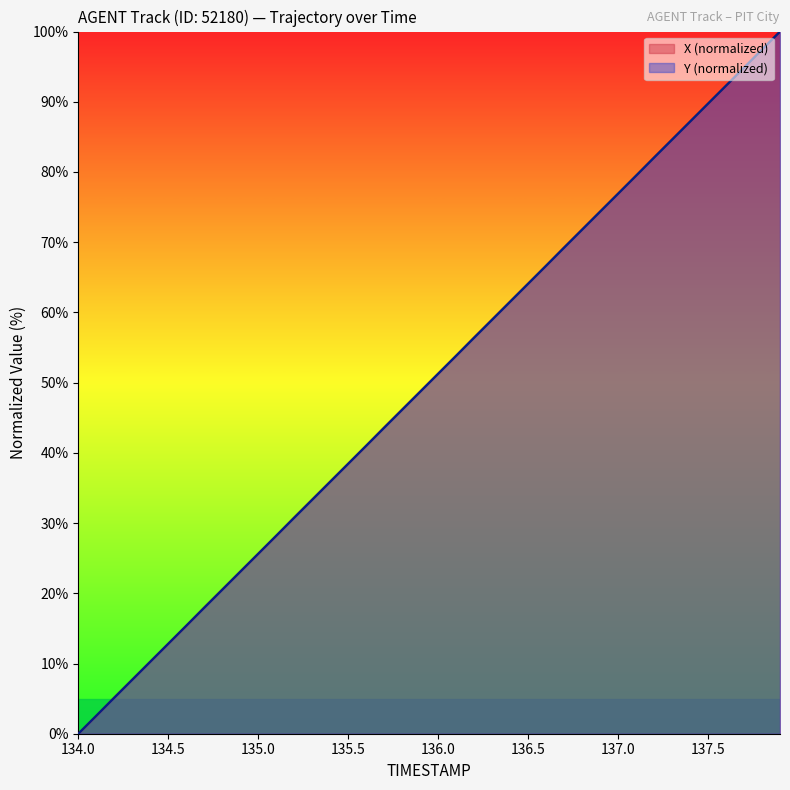

At which label does Y (normalized) reach its minimum?

134.0